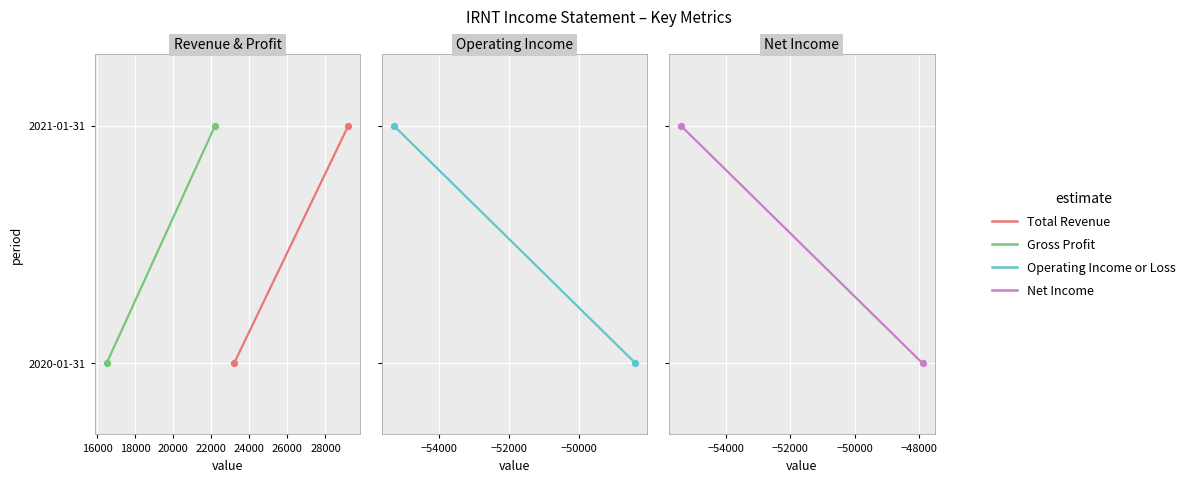

Which series has the largest total across all categories?

Total Revenue